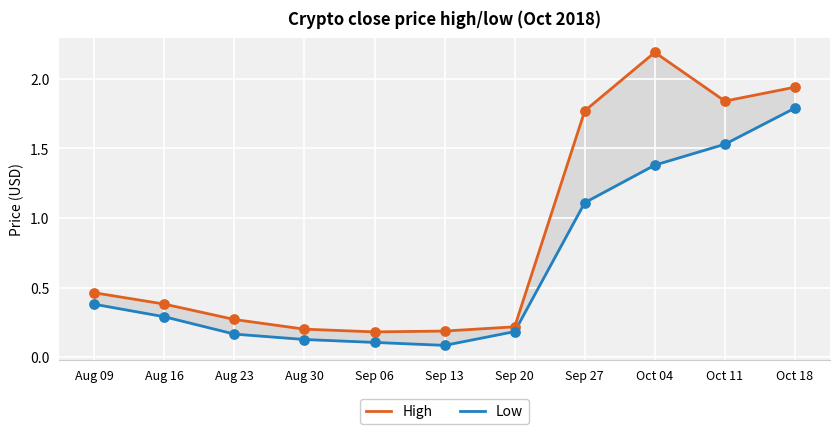

Which series contains the highest Y value?

High